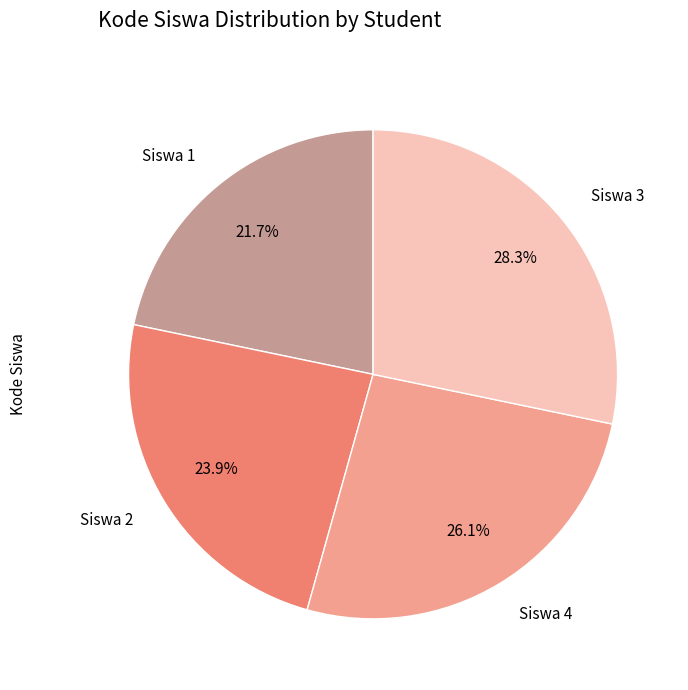

What is the total percentage of Siswa 4 and Siswa 1?

47.8%